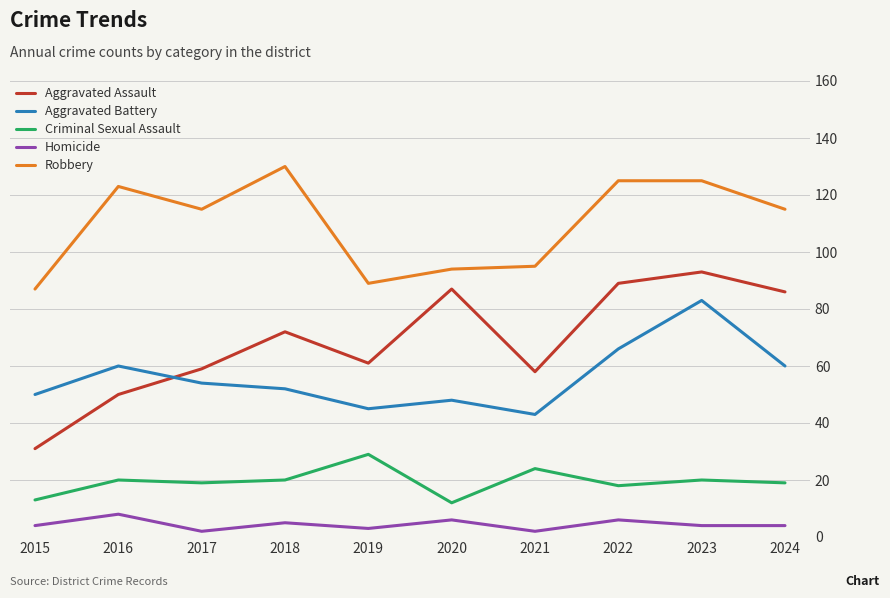

Is it true that Criminal Sexual Assault equals 29 at 2019?

True